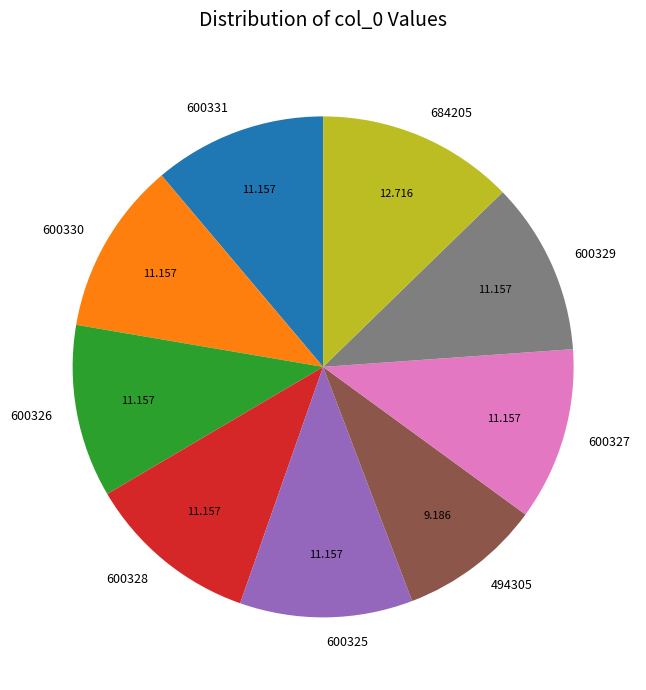

How many slices are in this pie chart?

9